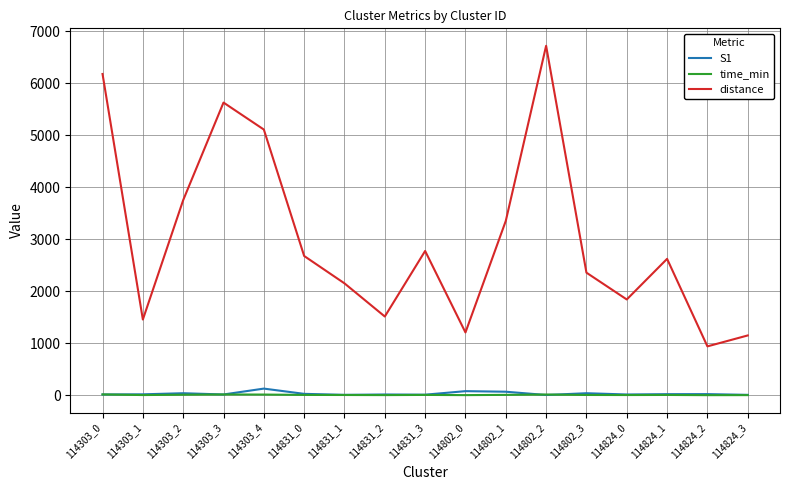

What is the greatest value displayed?

6719.7